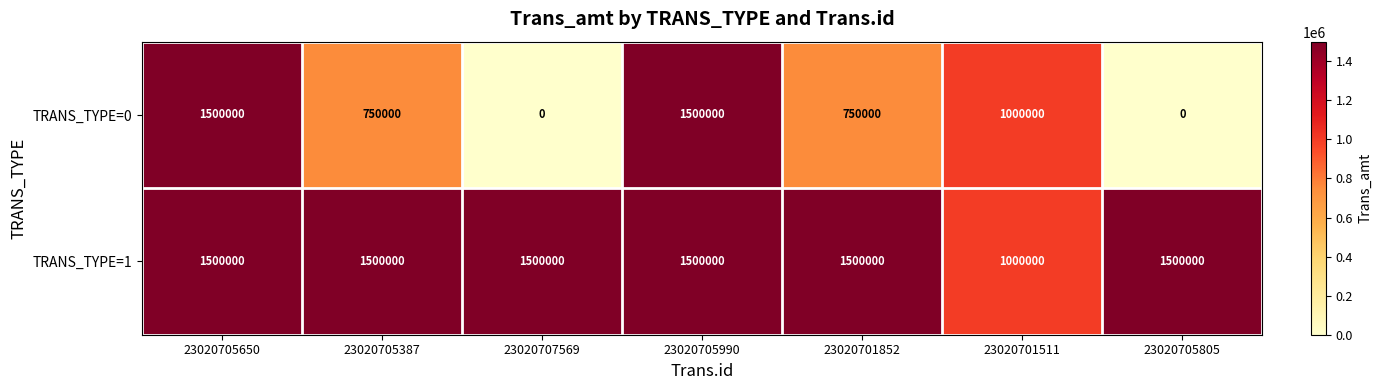

List the series in order of their overall mean, highest first.

TRANS_TYPE=1, TRANS_TYPE=0